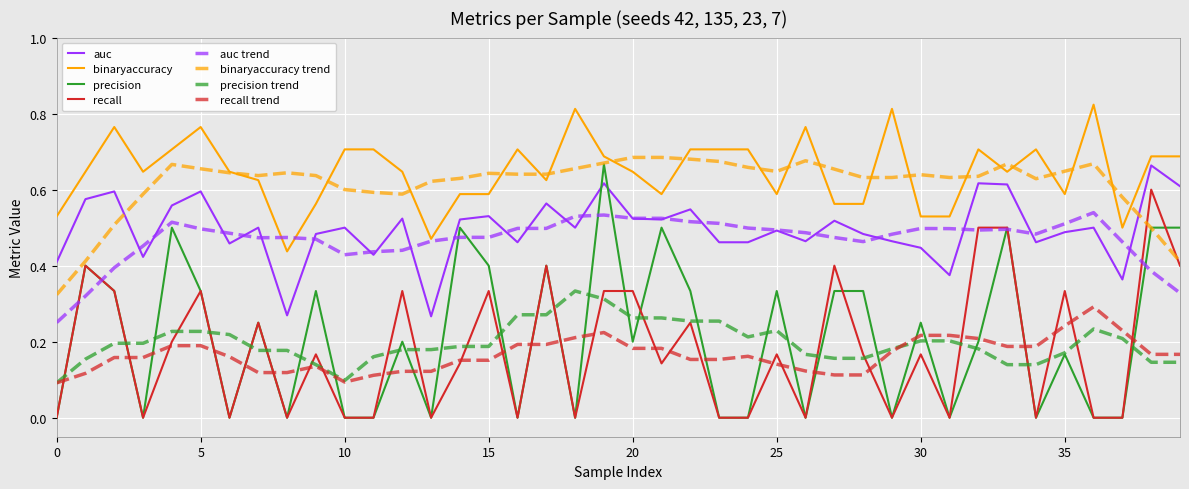

True or false: recall and binaryaccuracy cross at least once.

False